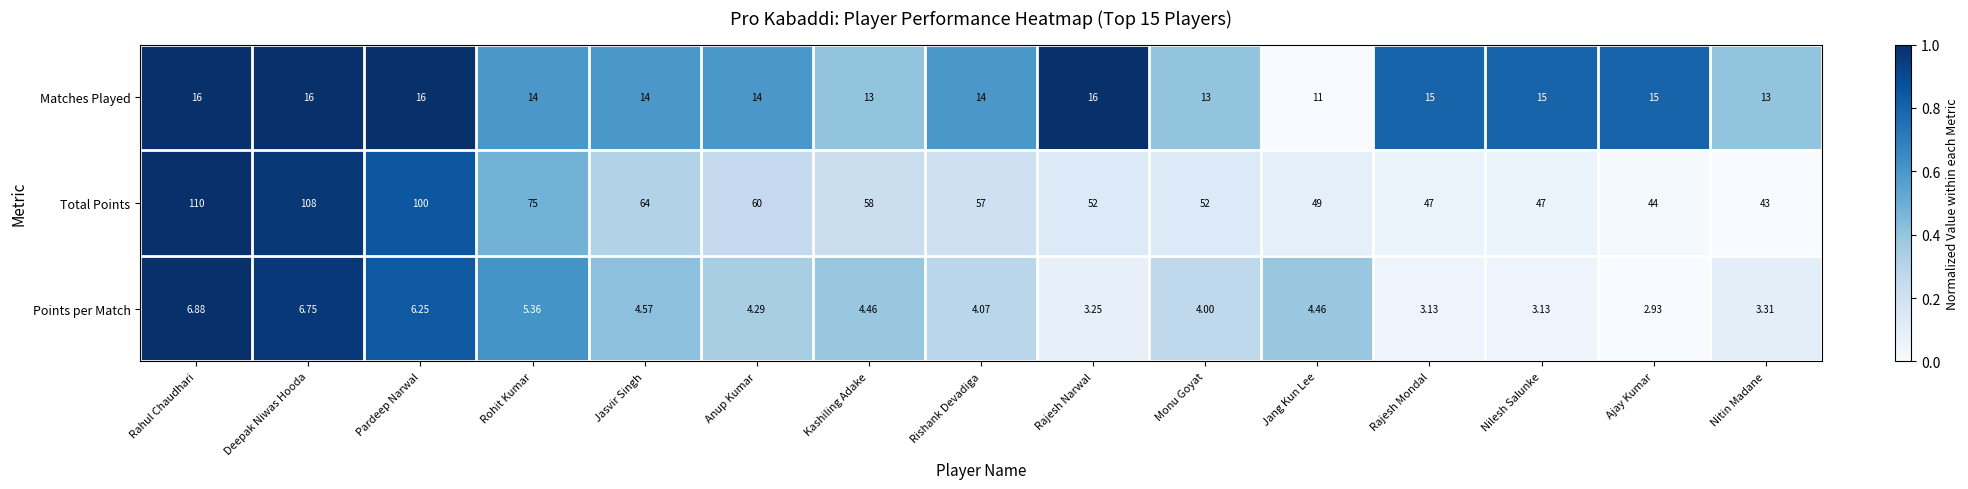

Which label corresponds to the smallest value in the chart?

Ajay Kumar